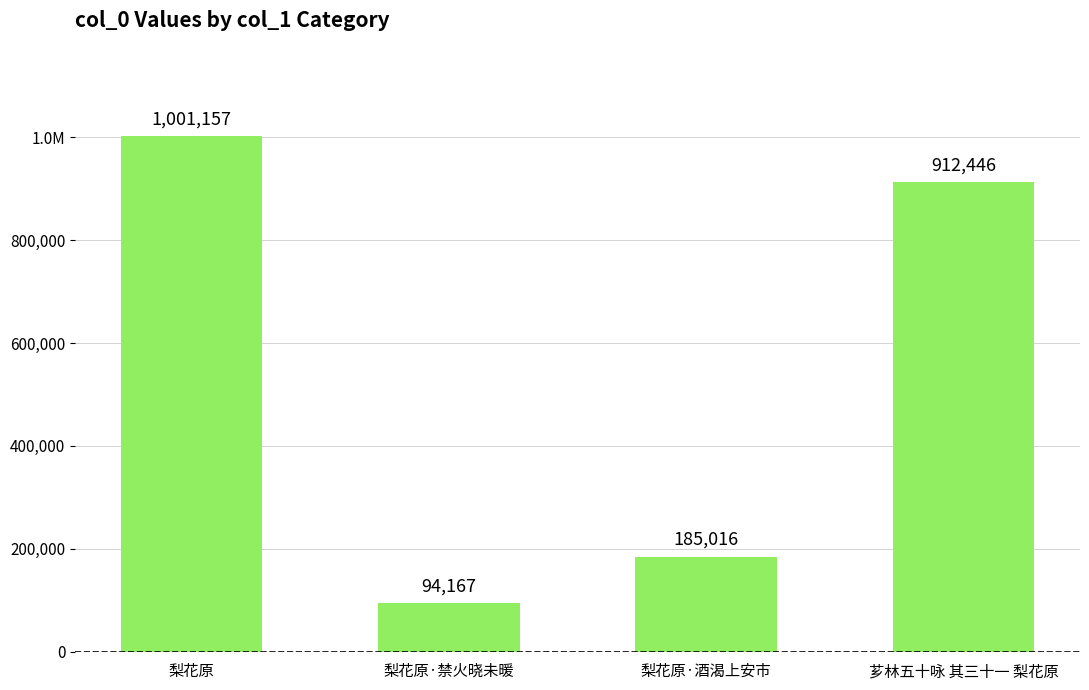

What is the value of the 1st bar from the left?

1001157